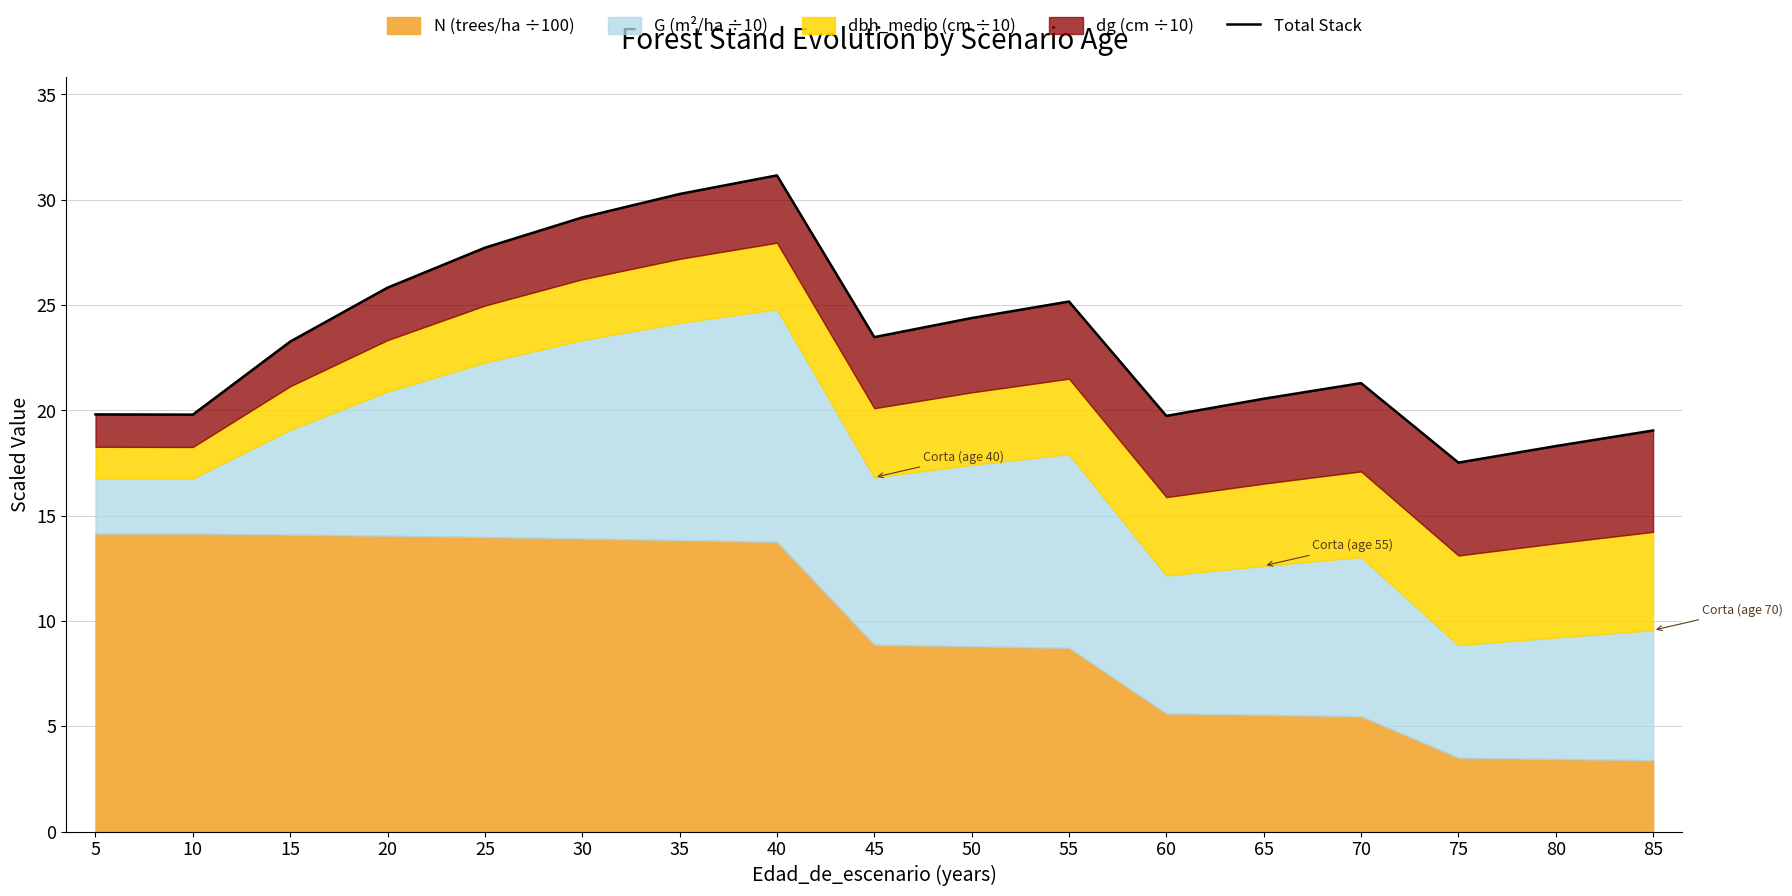

What is the minimum value shown in the chart?

17.5